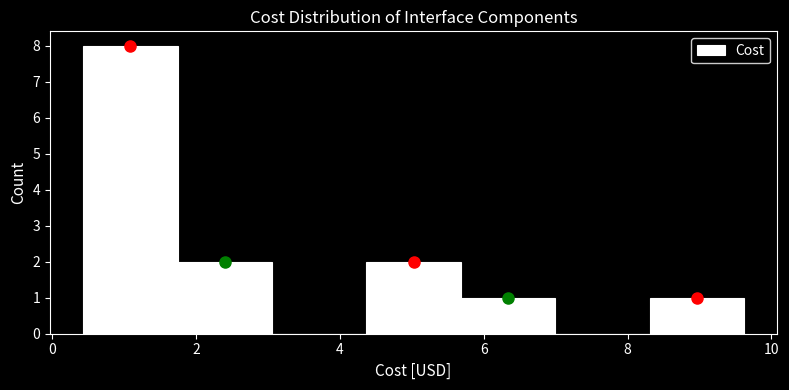

How tall is the bar that spans 0.4 to 1.8 on the x-axis? Neither the bar edges nor the heights are printed on the chart, so give them approximately, as read against the axes.

8